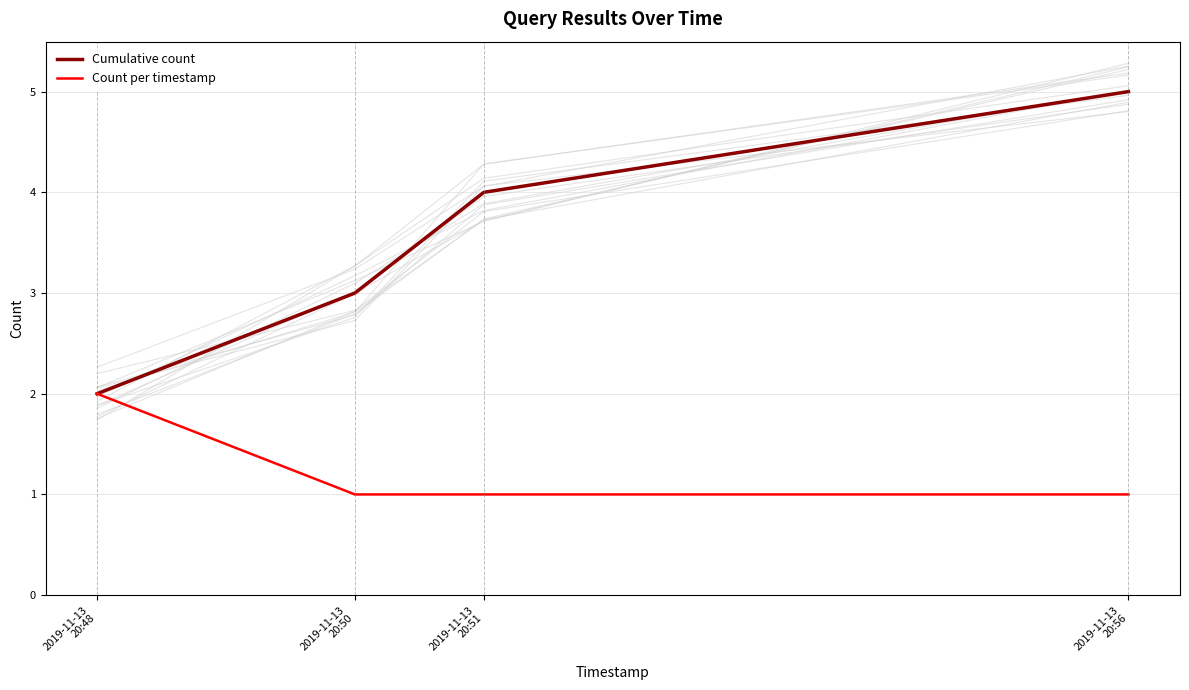

Which has a higher value, 2019-11-13
20:50 or 2019-11-13
20:48?

2019-11-13
20:50